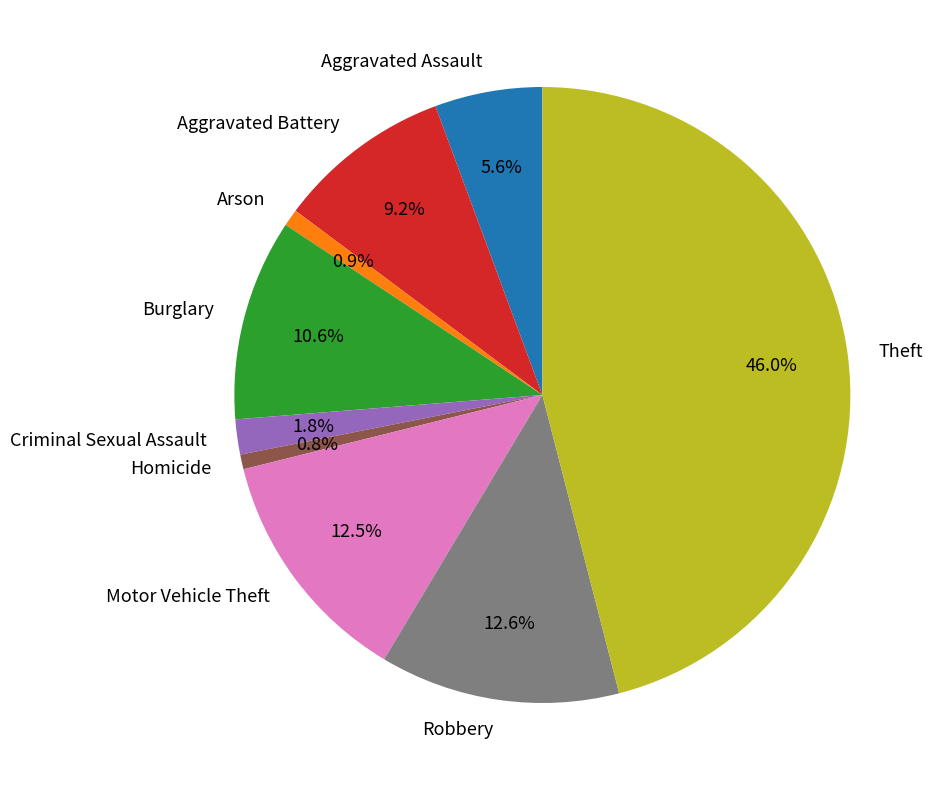

Do Aggravated Assault and Theft together represent more than half of the pie?

Yes